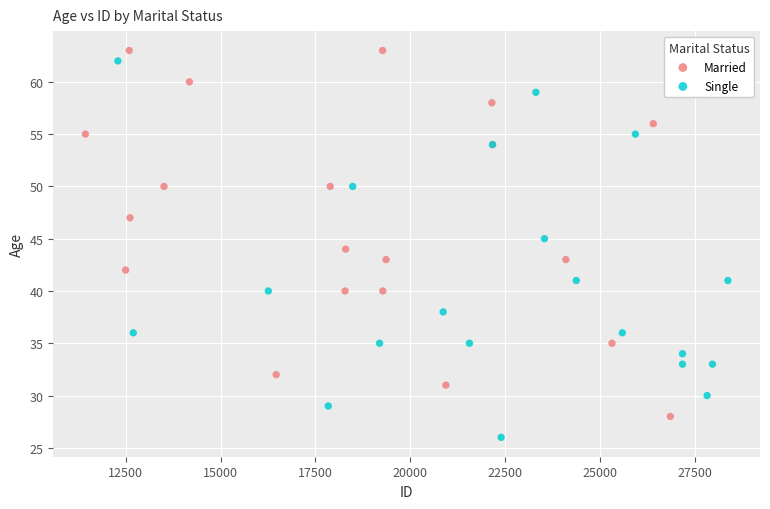

Which series contains the lowest Y value?

Single